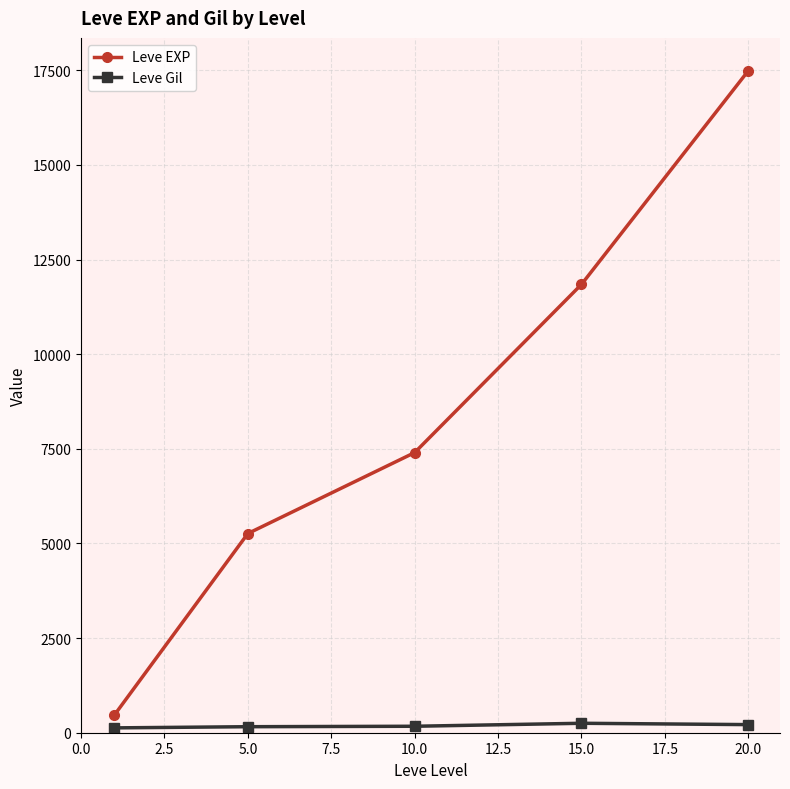

What is the value of the Leve EXP point at the 5th from the left?

17486.7